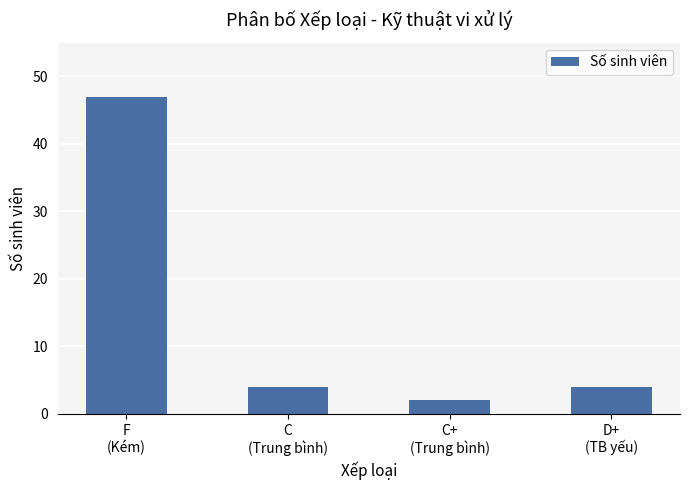

At which category does the chart reach its peak across all series?

F
(Kém)